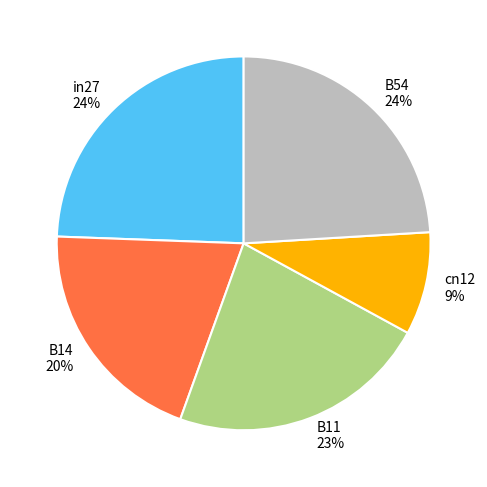

How many segments does this pie chart have?

5